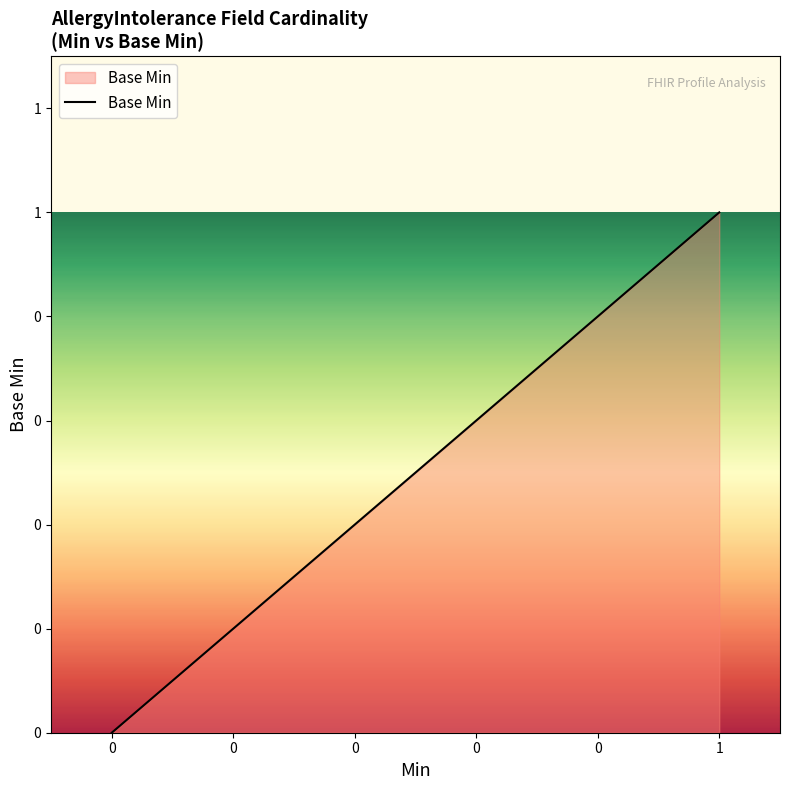

Count the values in the range 0 to 1.

20